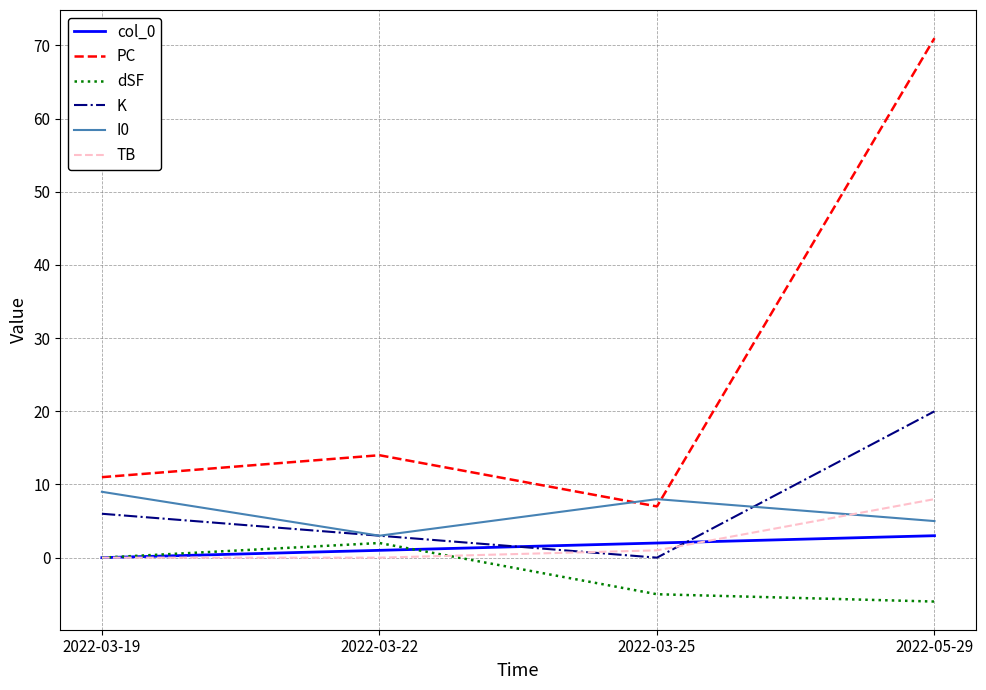

Where is K nearest to the value 10?

2022-03-19